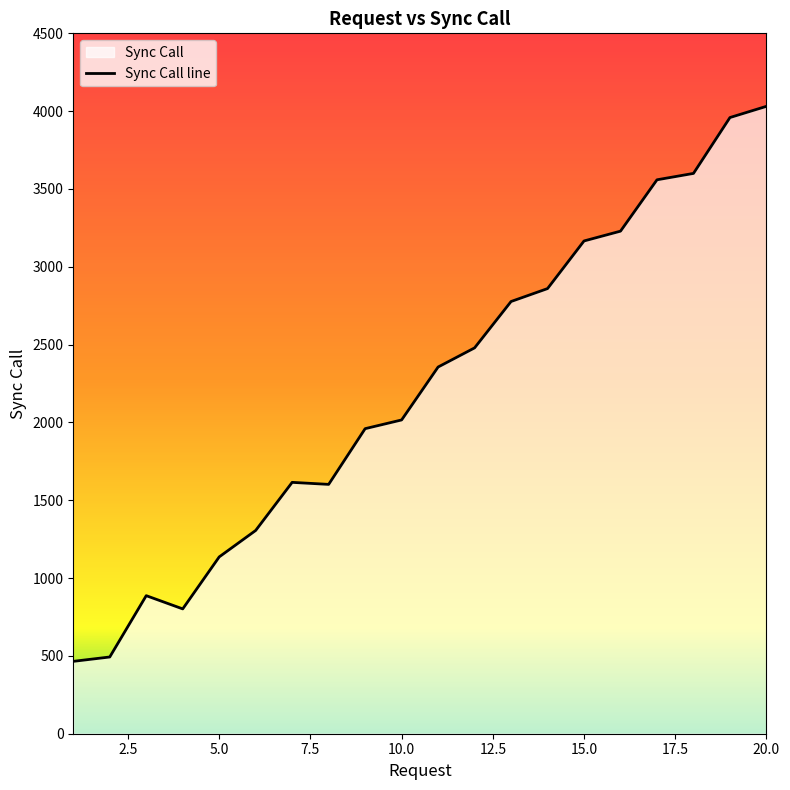

How many interior local valleys (lower than both neighbors) does the data have?

2